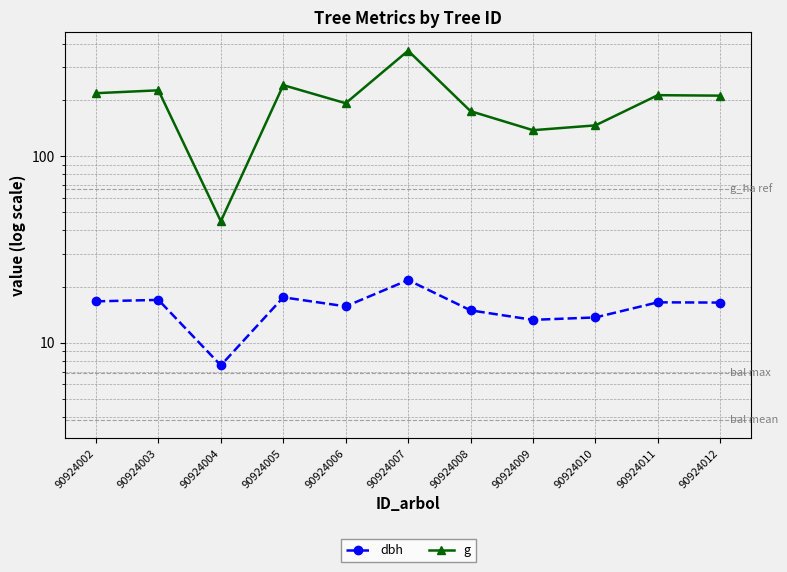

Count the number of categories in the chart.

11